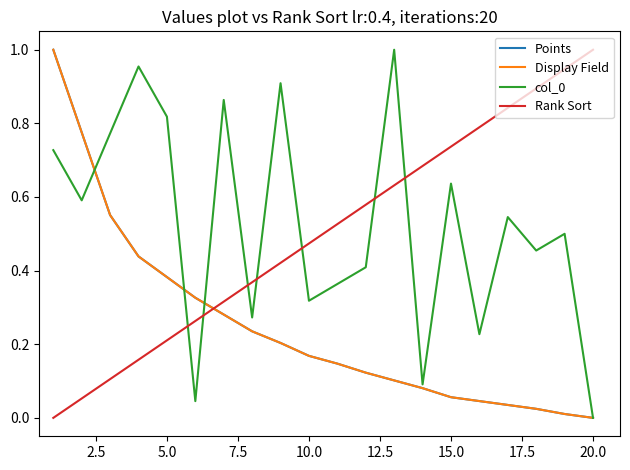

What is the average value of the col_0 series?

0.5